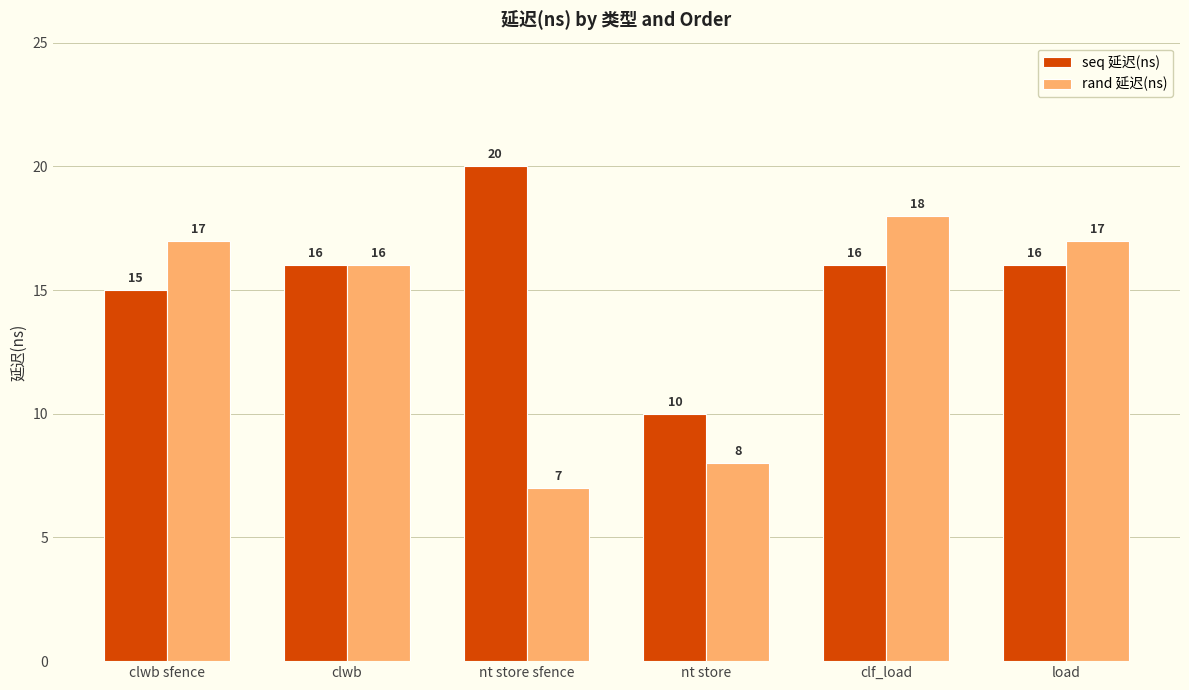

Reading left to right, extract all data points from this chart.

seq 延迟(ns): clwb sfence=15	clwb=16	nt store sfence=20	nt store=10	clf_load=16	load=16
rand 延迟(ns): clwb sfence=17	clwb=16	nt store sfence=7	nt store=8	clf_load=18	load=17